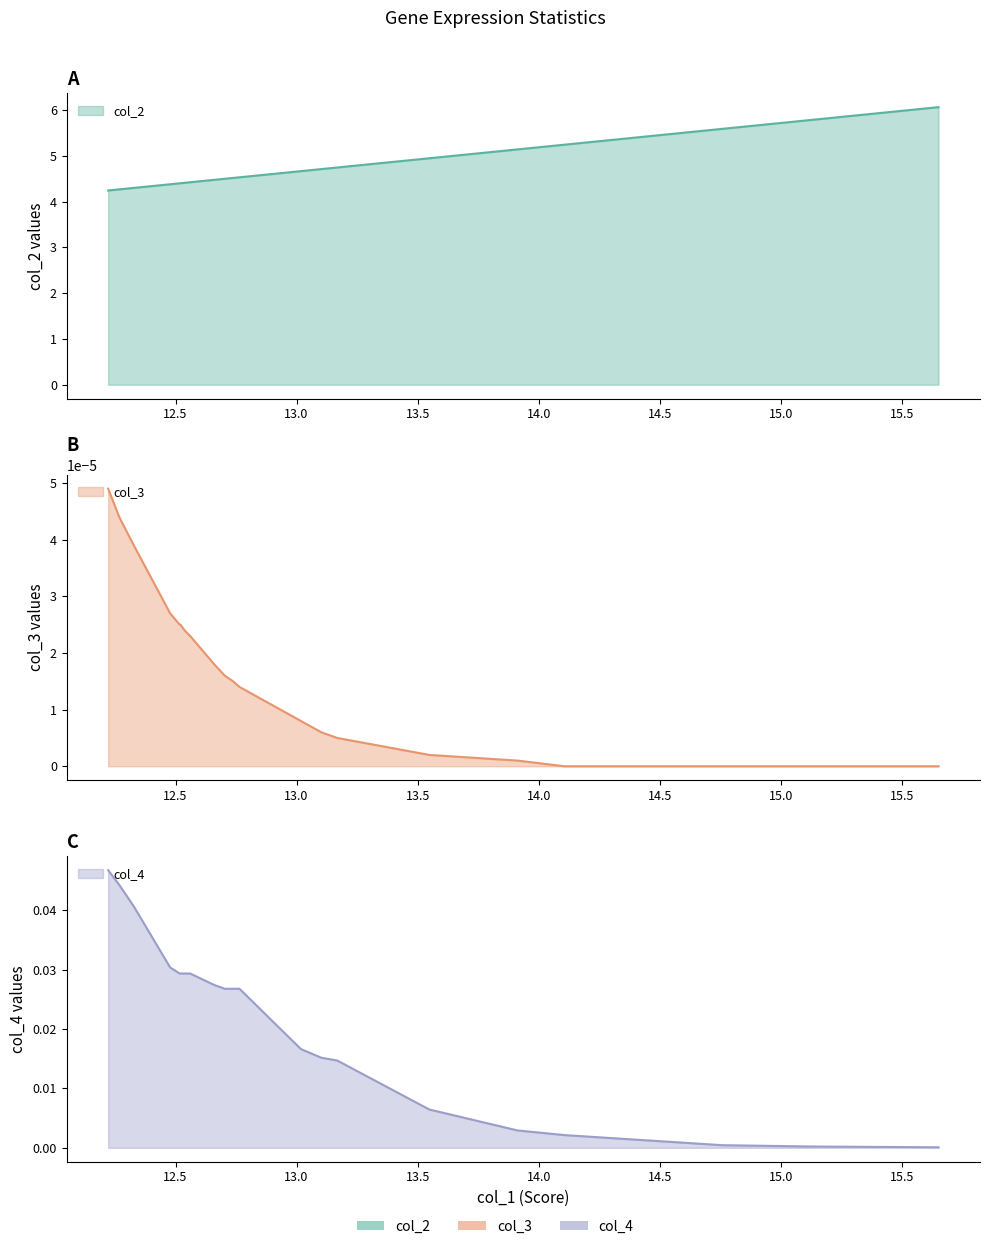

The col_2 series shows 4.7 at SOCS1. True or false?

True